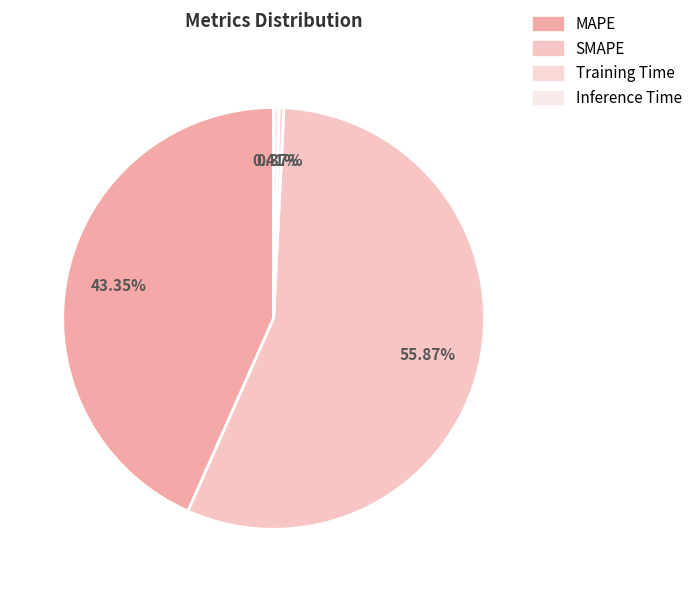

To the nearest percent, what portion does MAPE represent?

43%